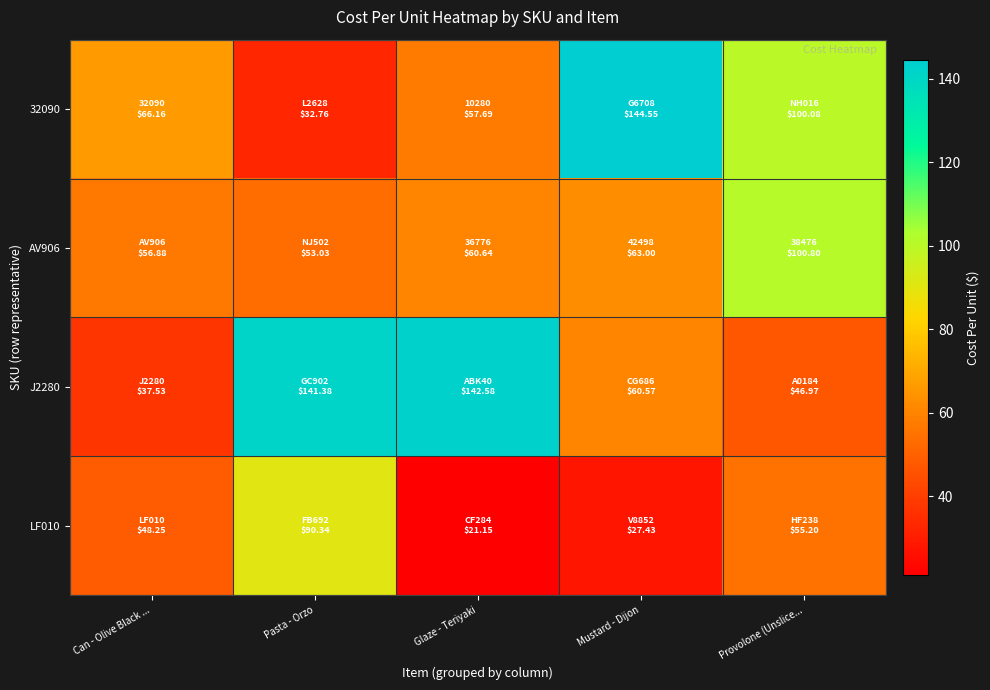

Reading left to right, transcribe all the data shown in this chart.

32090: Can - Olive Black ...=66.2	Pasta - Orzo=32.8	Glaze - Teriyaki=57.7	Mustard - Dijon=144.6	Provolone (Unslice...=100.1
AV906: Can - Olive Black ...=56.9	Pasta - Orzo=53.0	Glaze - Teriyaki=60.6	Mustard - Dijon=63.0	Provolone (Unslice...=100.8
J2280: Can - Olive Black ...=37.5	Pasta - Orzo=141.4	Glaze - Teriyaki=142.6	Mustard - Dijon=60.6	Provolone (Unslice...=47.0
LF010: Can - Olive Black ...=48.2	Pasta - Orzo=90.3	Glaze - Teriyaki=21.1	Mustard - Dijon=27.4	Provolone (Unslice...=55.2